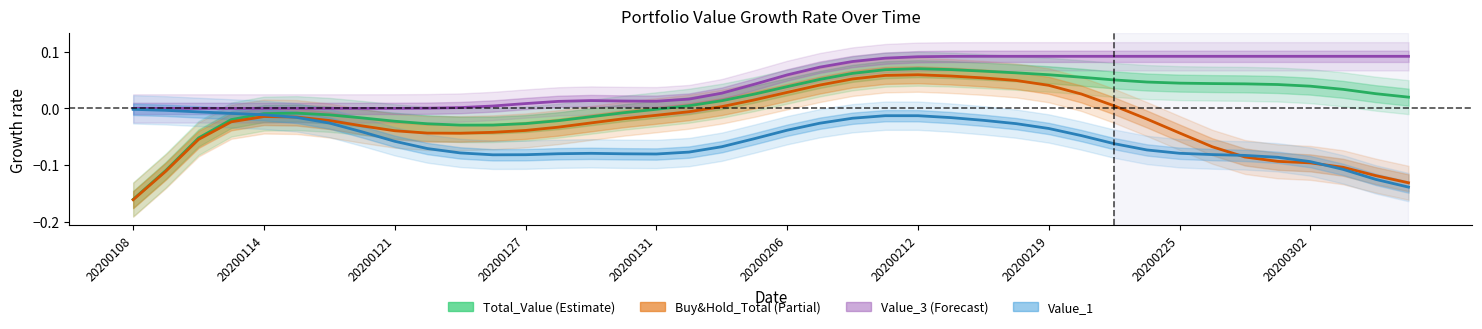

List the series in order of their peak value, lowest first.

Value_1, Buy&Hold_Total, Total_Value, Value_3